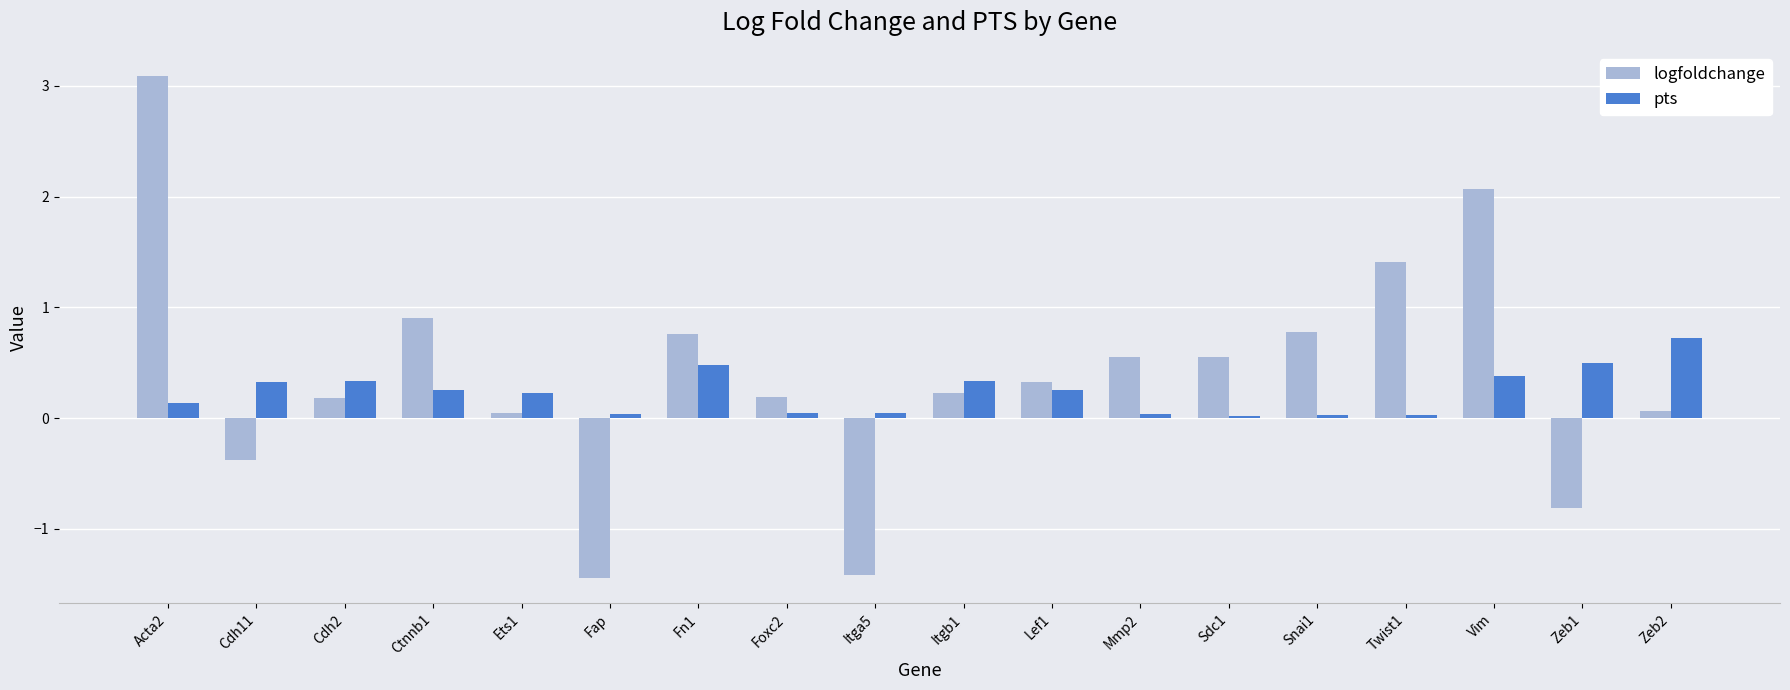

What position from the right is Cdh2?

16